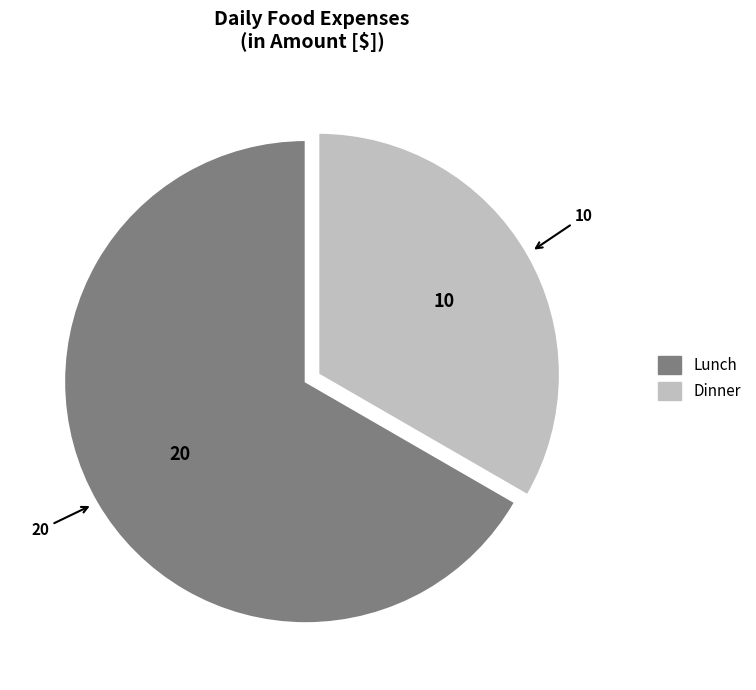

The Dinner slice represents 33% of the pie. True or false?

True